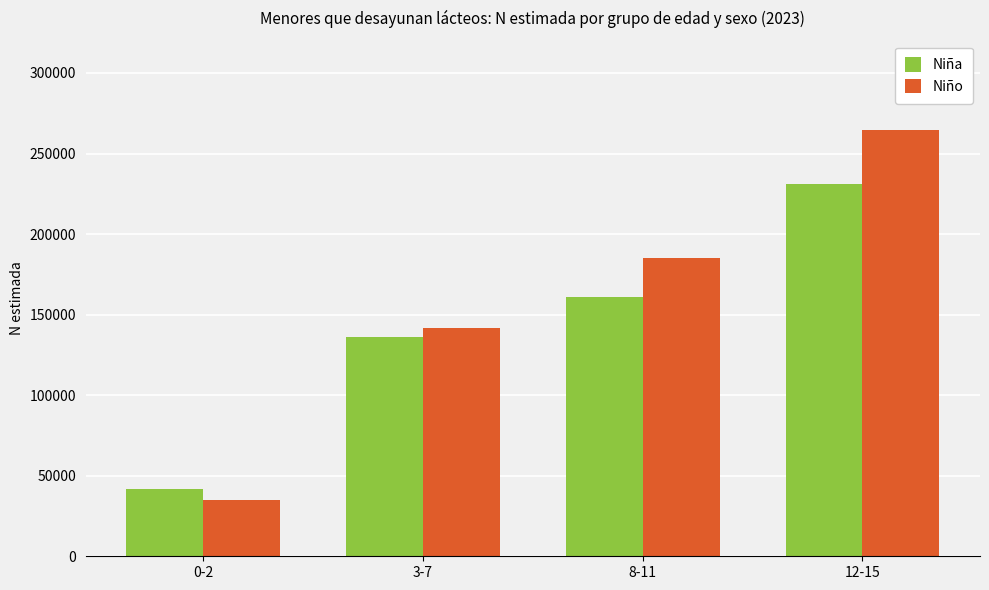

What is the approximate value of Niño at 0-2, to the nearest 10?

34840